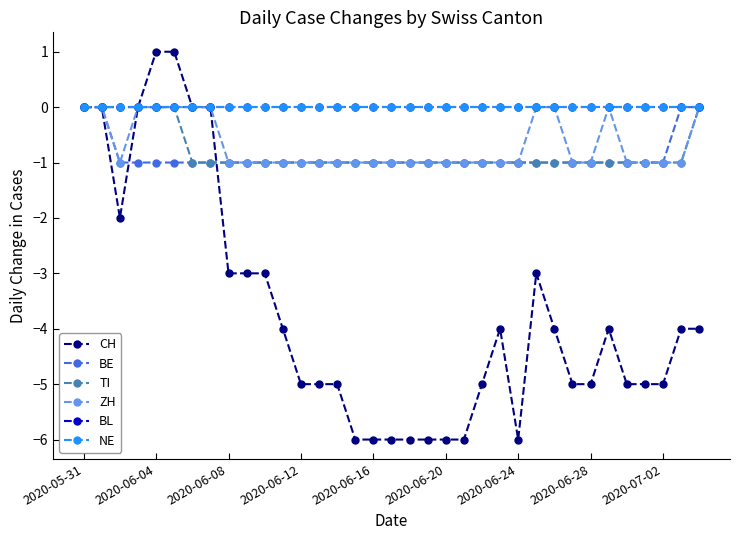

Does the chart have visible grid lines?

No